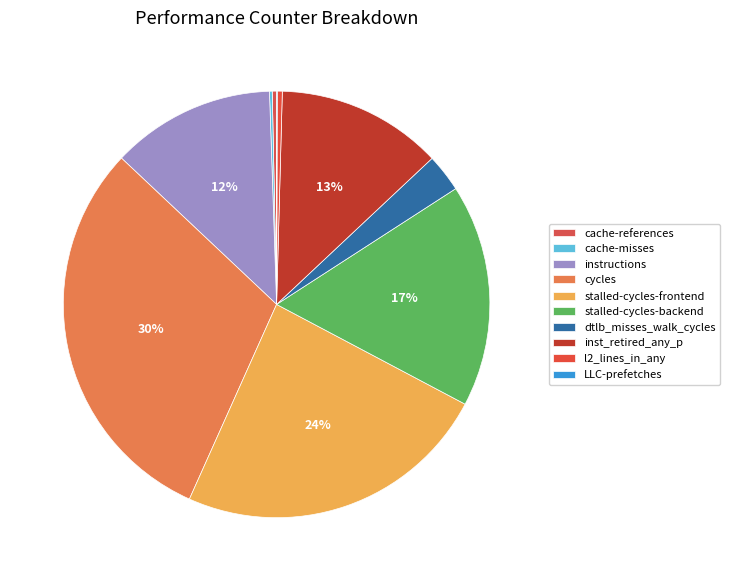

True or false: stalled-cycles-backend accounts for 17% of the total.

True